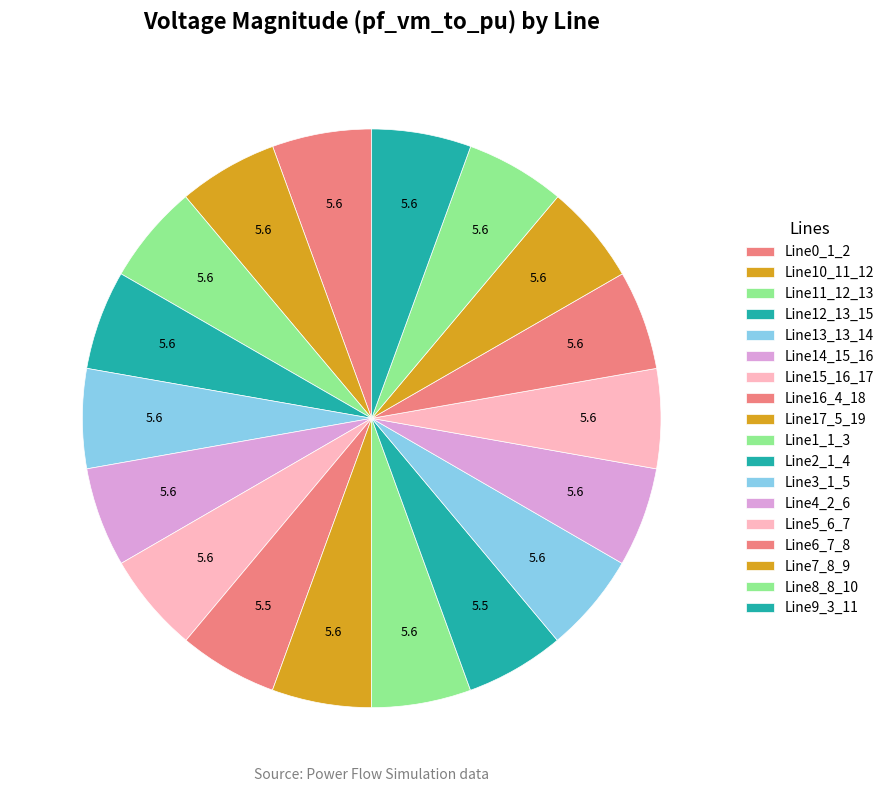

How many slices are in this pie chart?

18